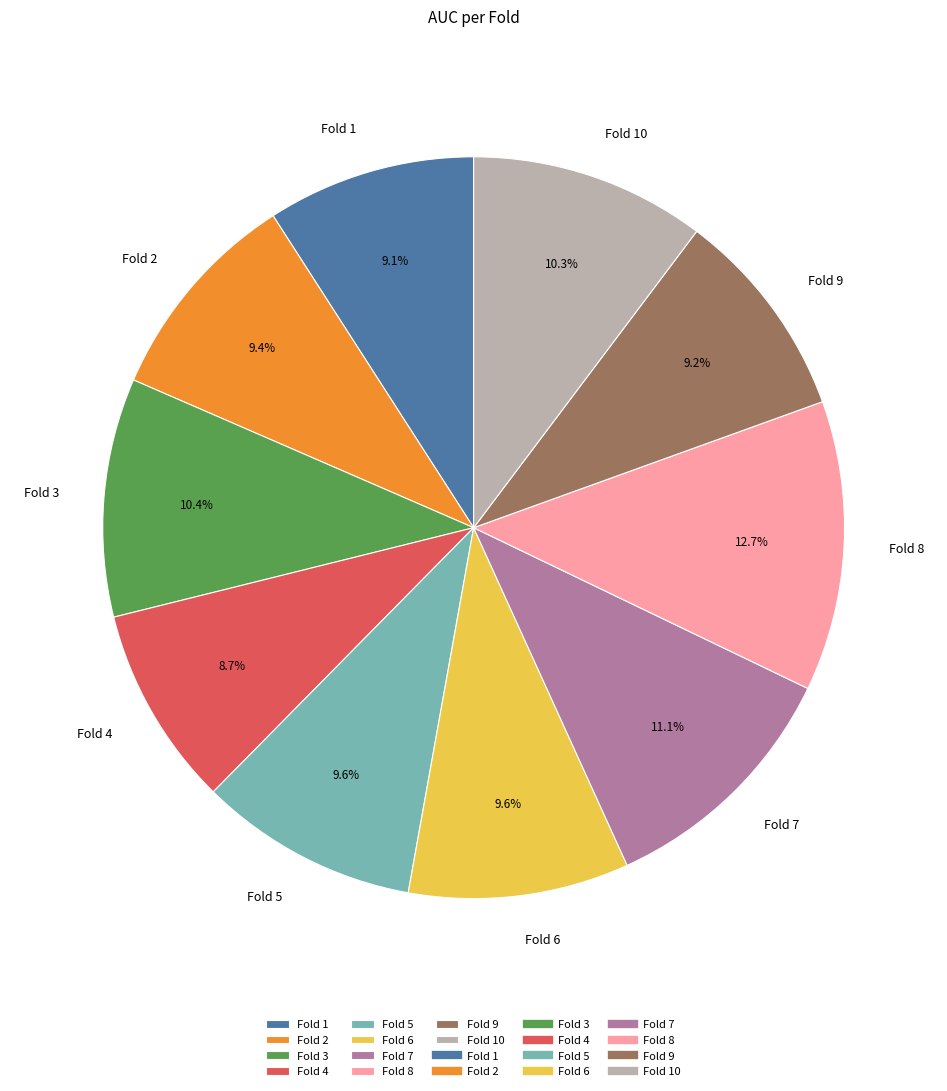

What portion of the pie excludes Fold 6?

90.4%